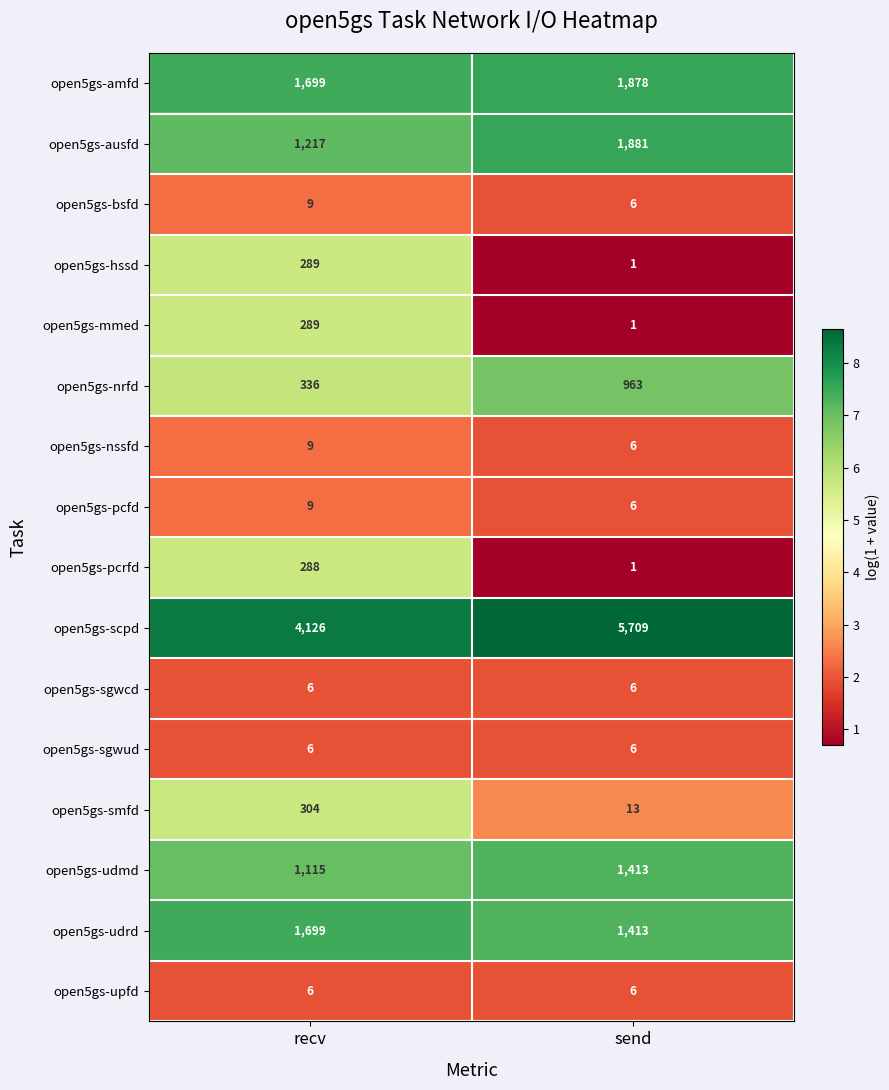

At which category does the chart reach its minimum across all series?

send